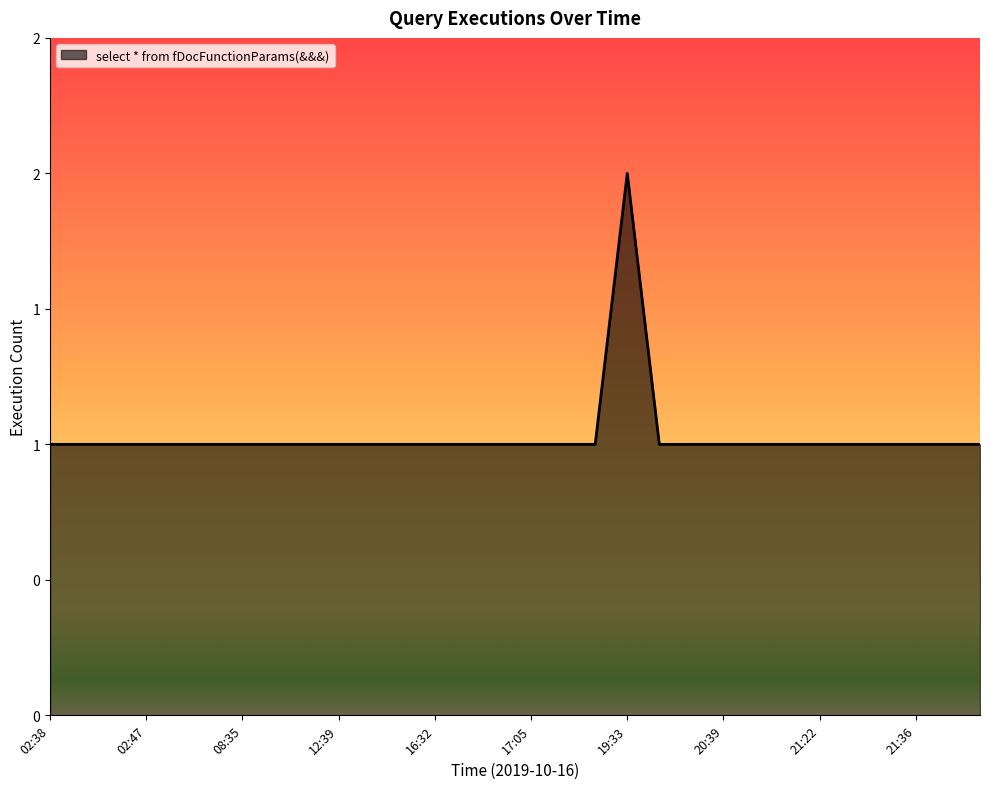

What is the greatest value displayed?

2